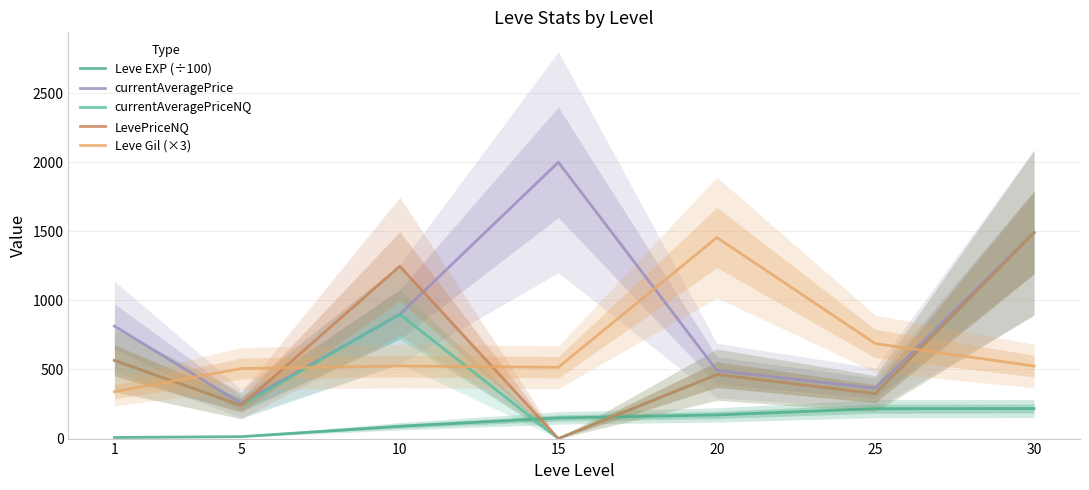

True or false: currentAveragePriceNQ has more than 2 interior local peaks.

False